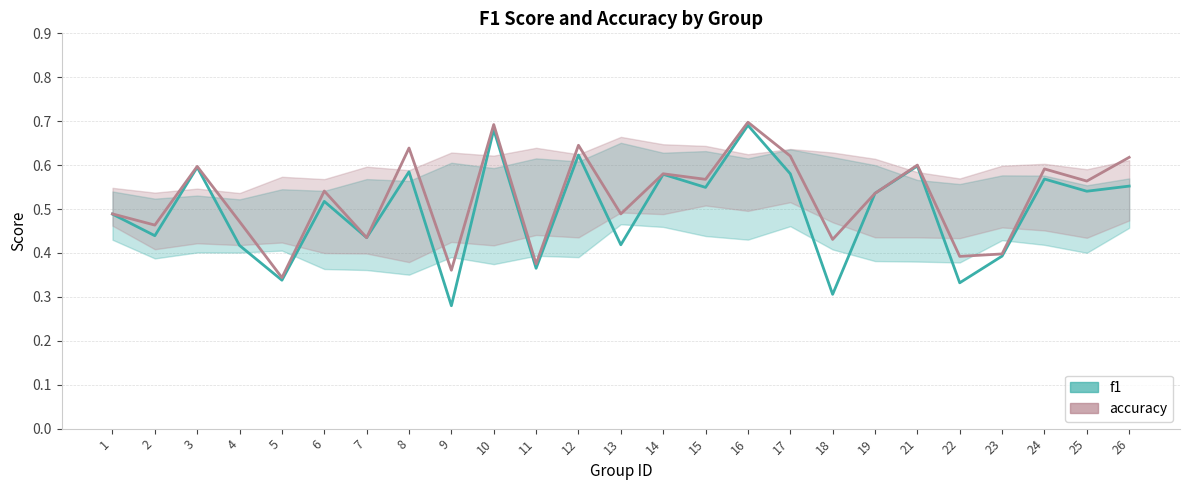

In f1, how many points are lower than both neighbors (excluding endpoints)?

10